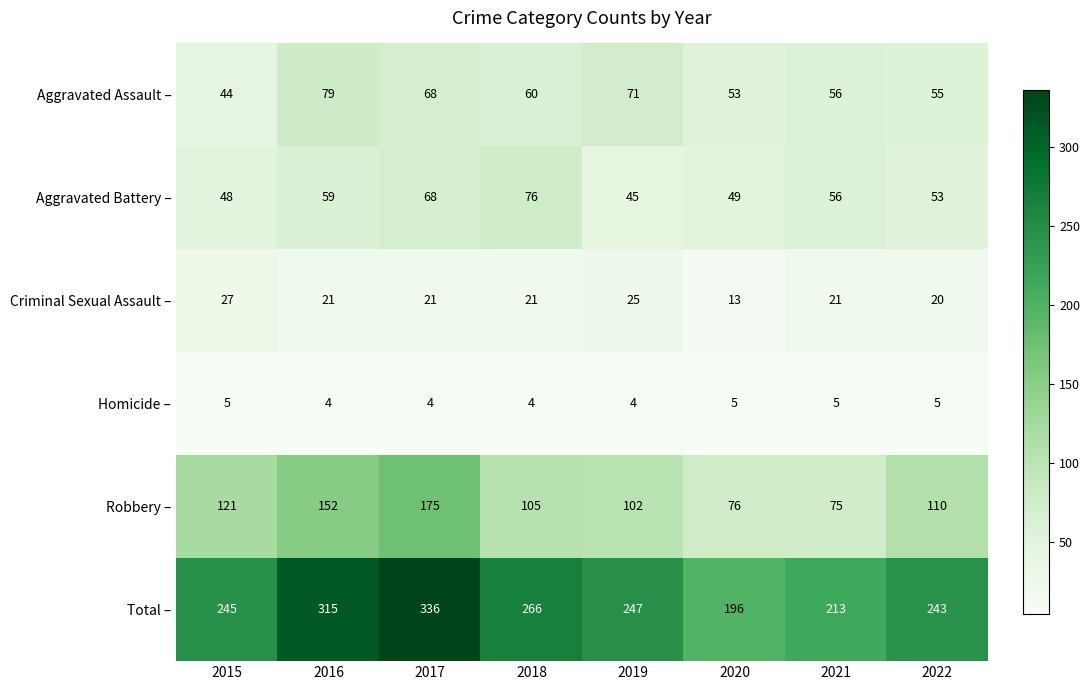

How many data points in Robbery – are less than 110?

4